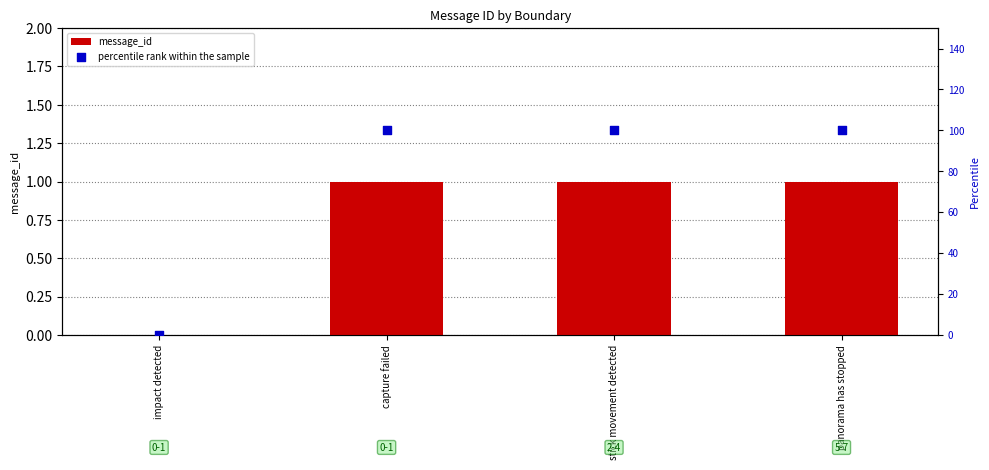

Which series reaches the minimum Y coordinate?

message_id